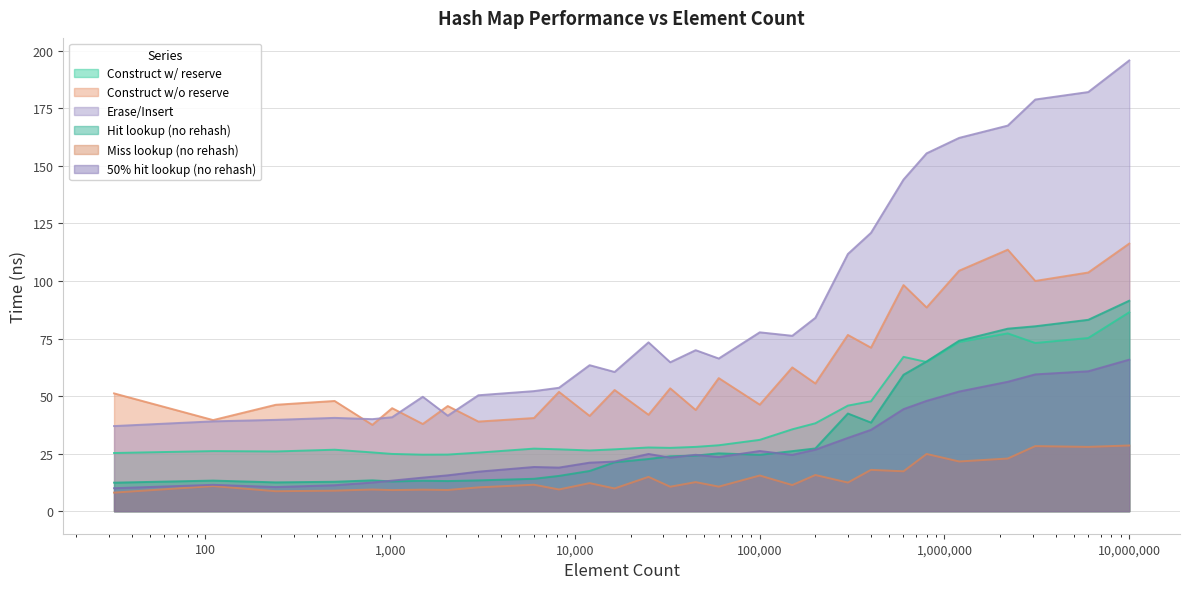

What is the value of the avg_50%_hit_without_rehash_lookup_ns point at the 22nd from the left?

35.3